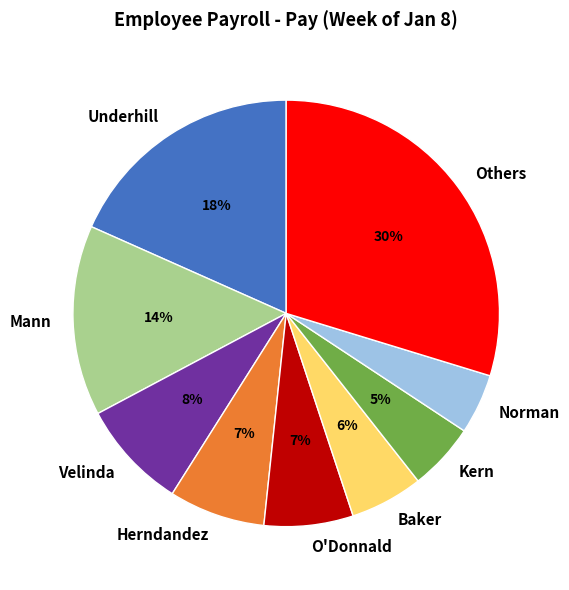

How many slices are in this pie chart?

9